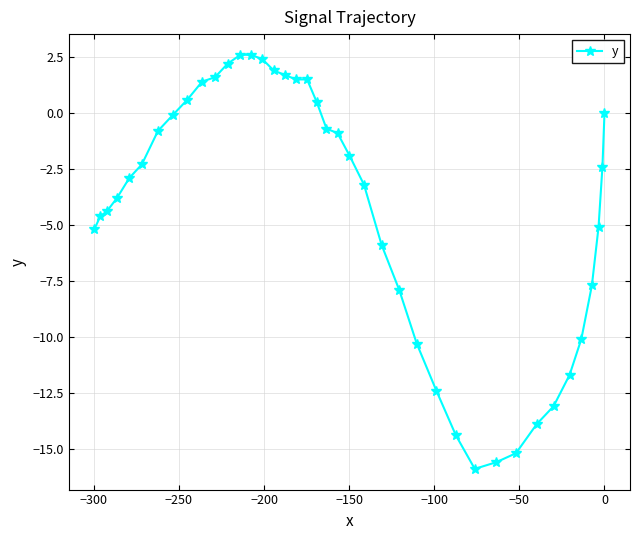

What is the value of the 32nd point from the left?

-15.2